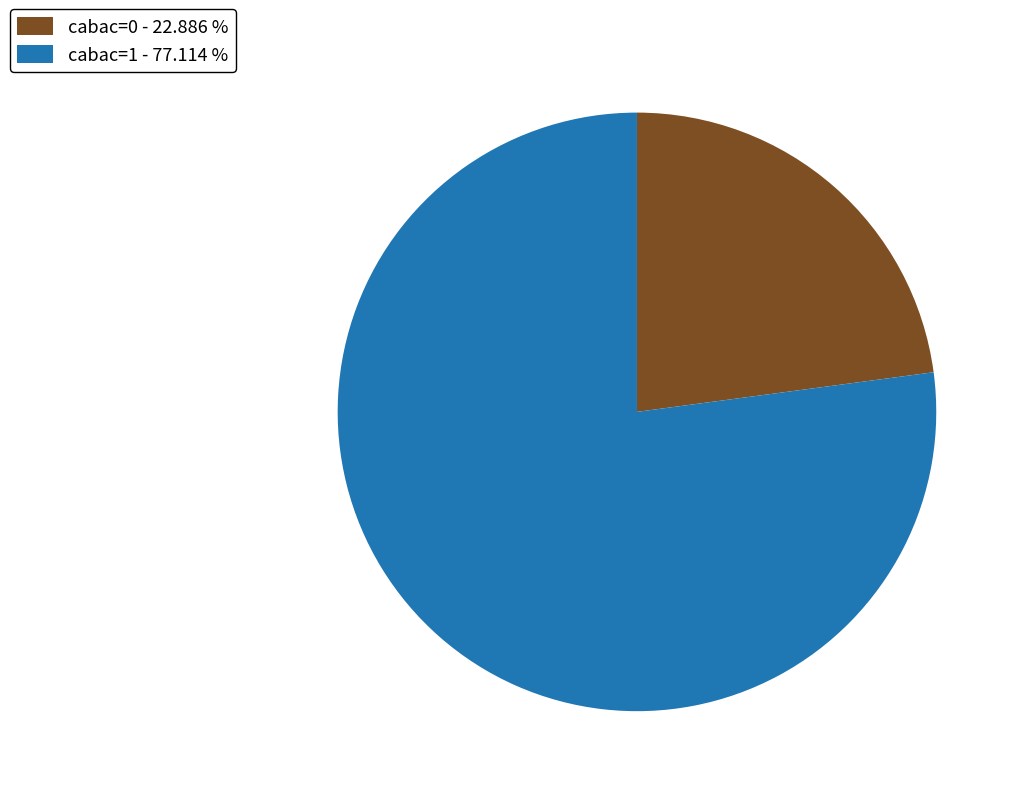

Which category has the biggest portion of the pie?

cabac=1